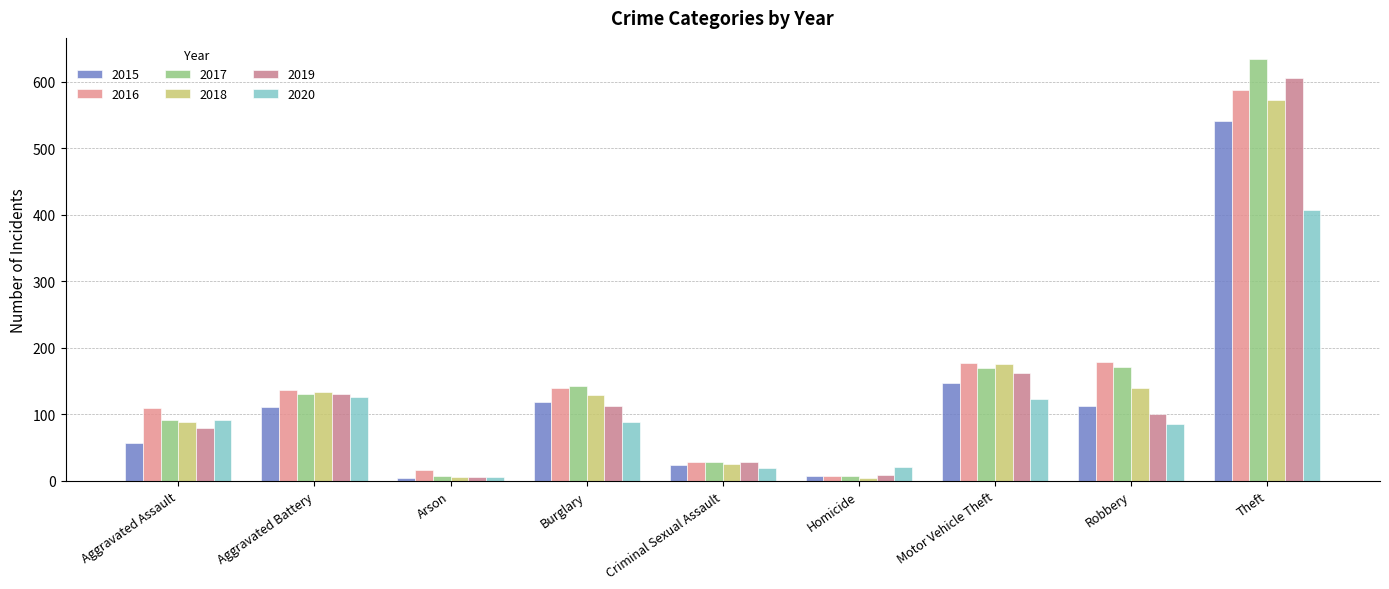

What is the difference between the 2020 values at Robbery and Criminal Sexual Assault?

66